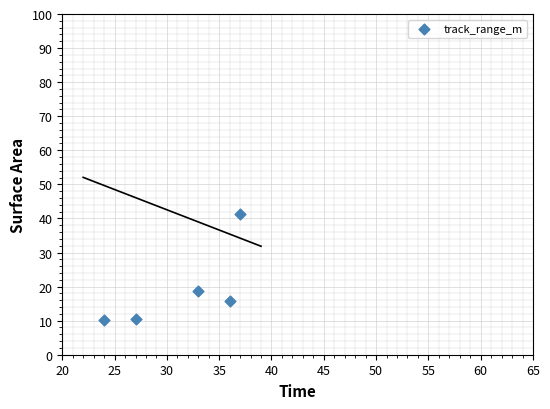

What is the change in value from 25 to 35?

+8.3